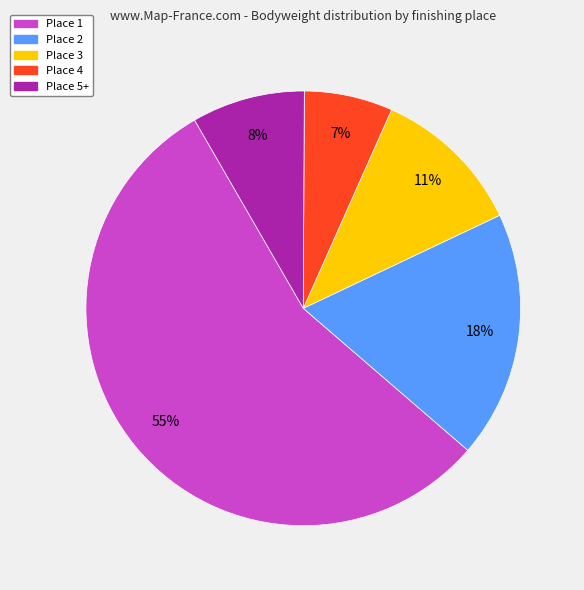

What is the smallest slice in the pie chart?

Place 4